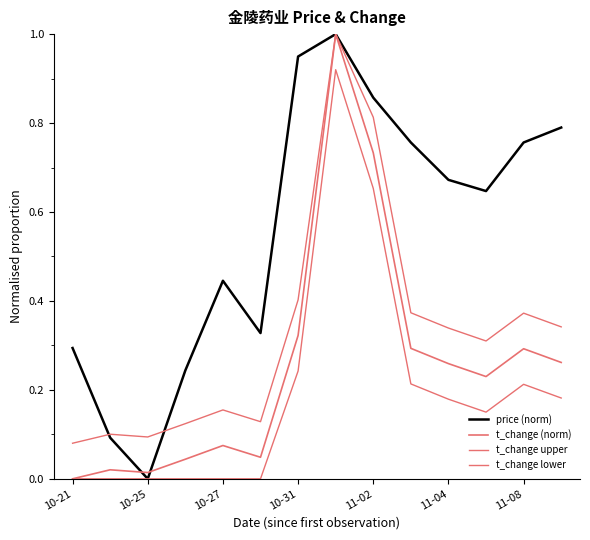

What is the label of the 4th point from the left?

10-31